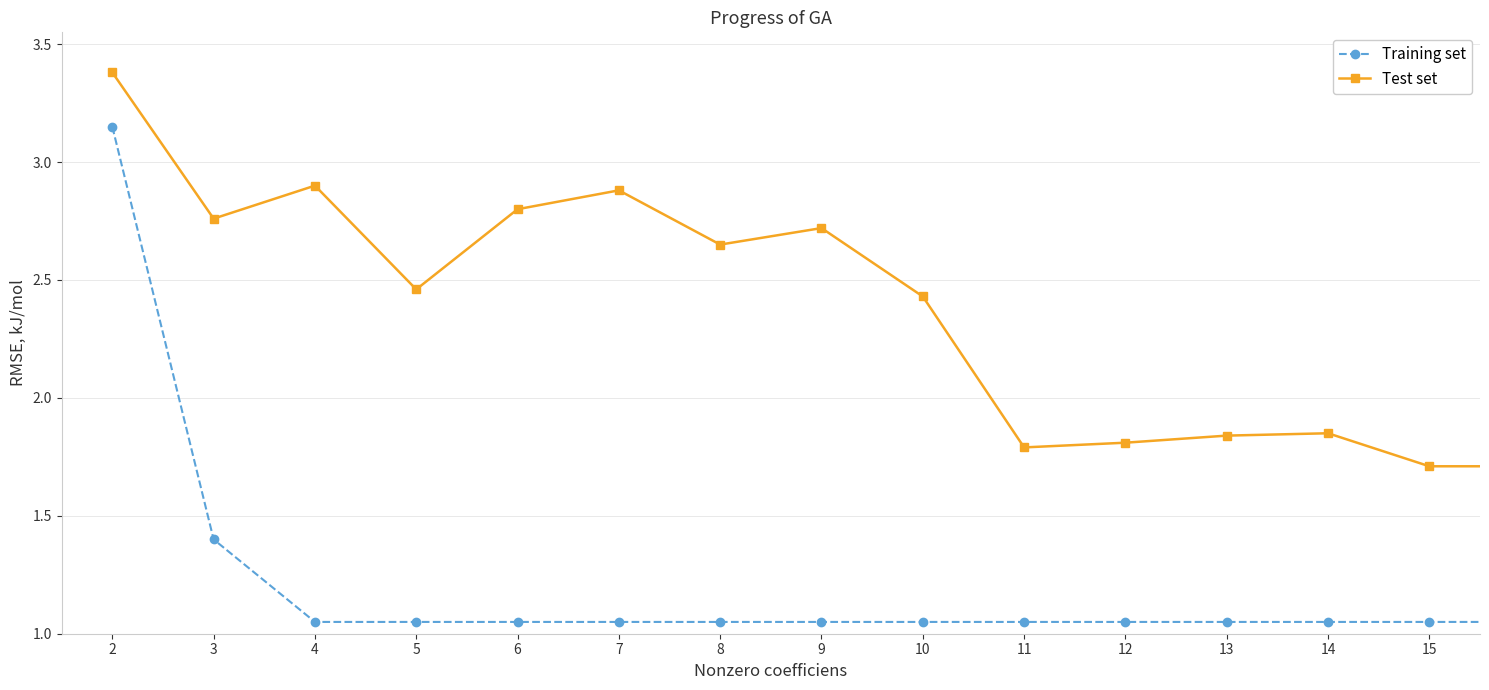

Rank the series by their average value, from lowest to highest.

Training set, Test set